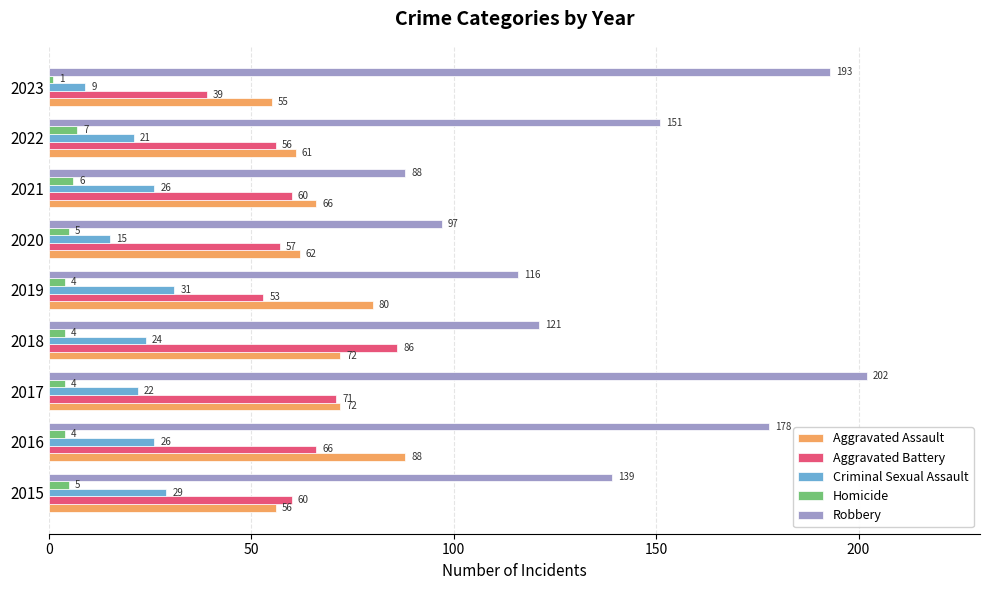

What is the sum of all Robbery values?

1285